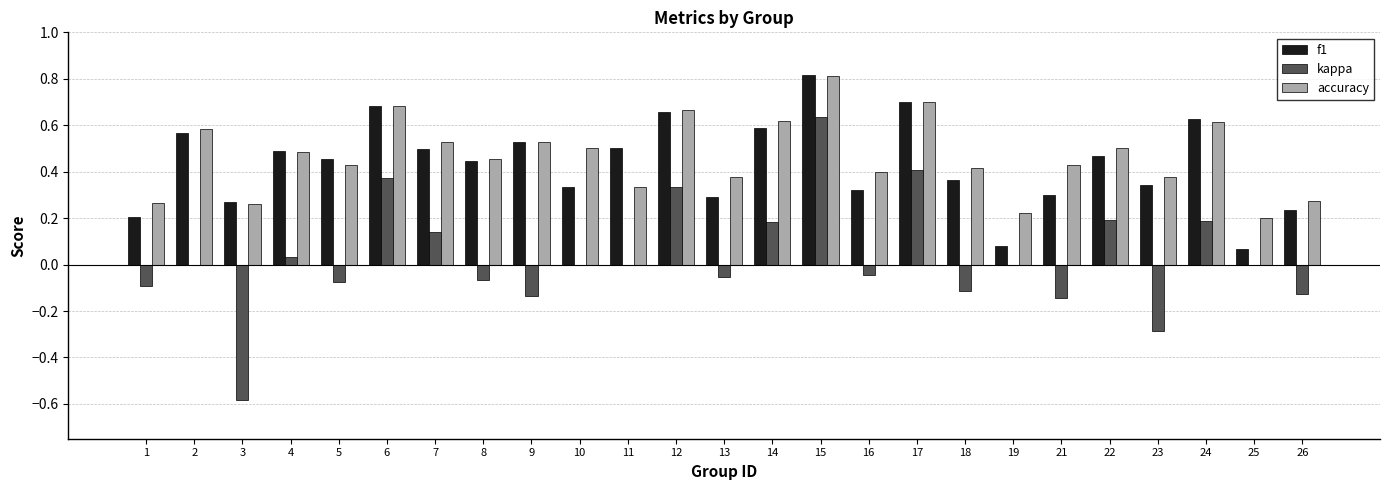

Does the chart contain stacked bars?

No